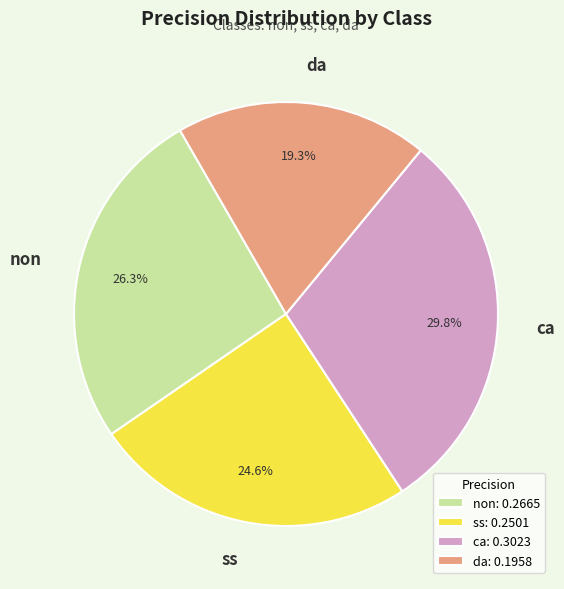

Is it true that da is 26% of the pie?

False